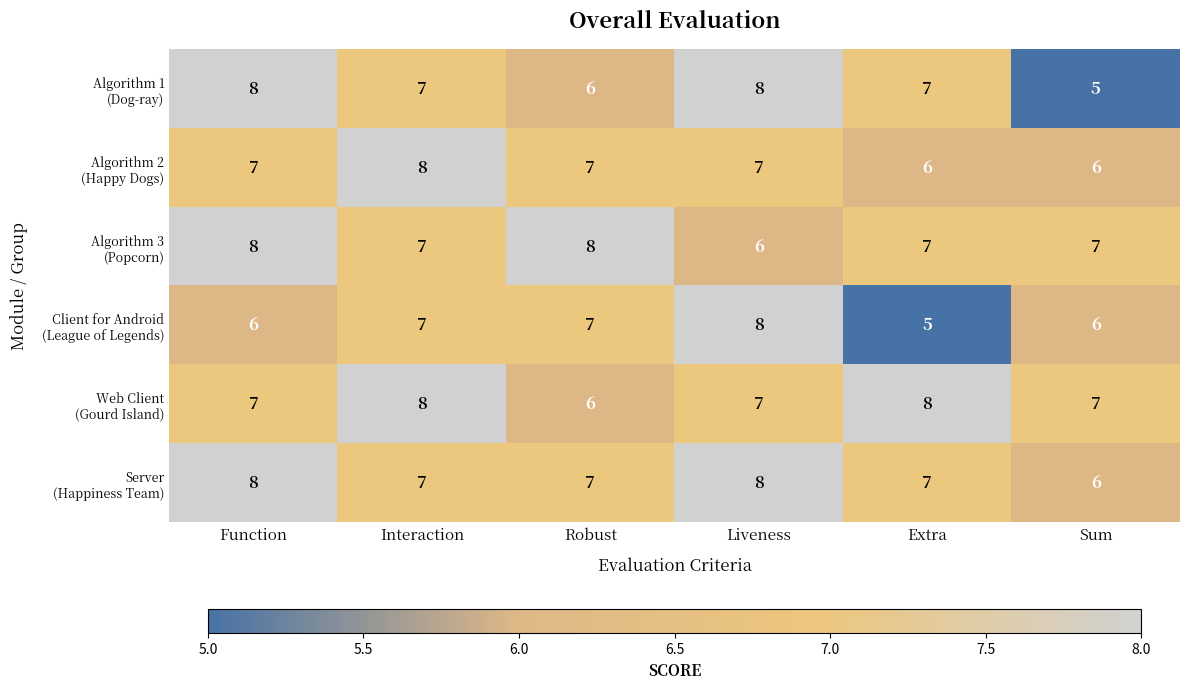

At how many categories does at least one series exceed 6?

6